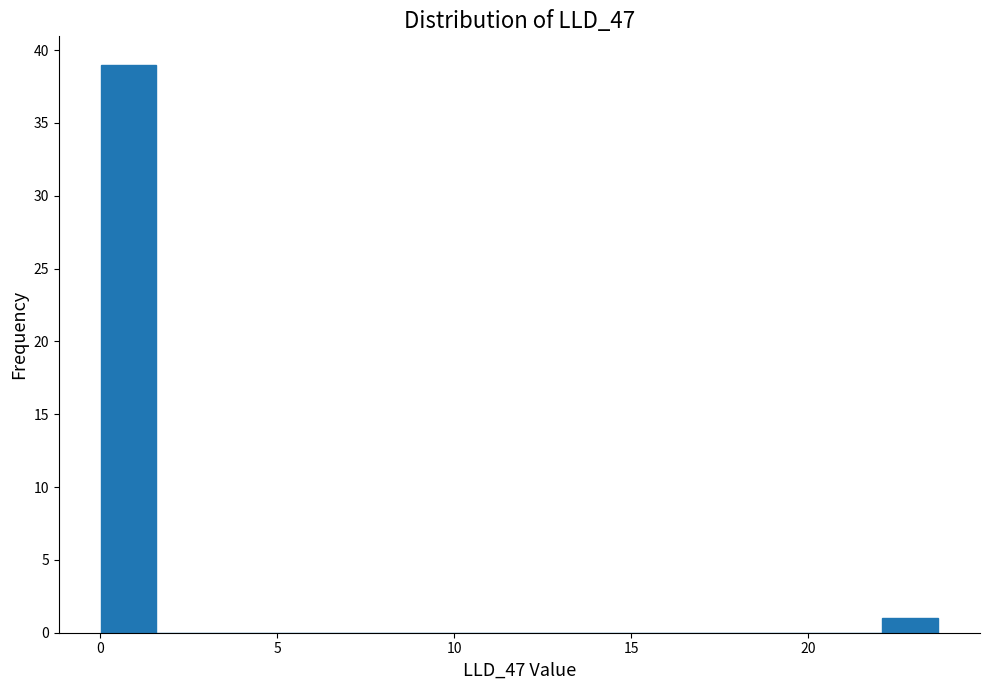

Around what value on the x-axis is the tallest bar? Give the approximate position of its centre, as read against the axis.

1.0